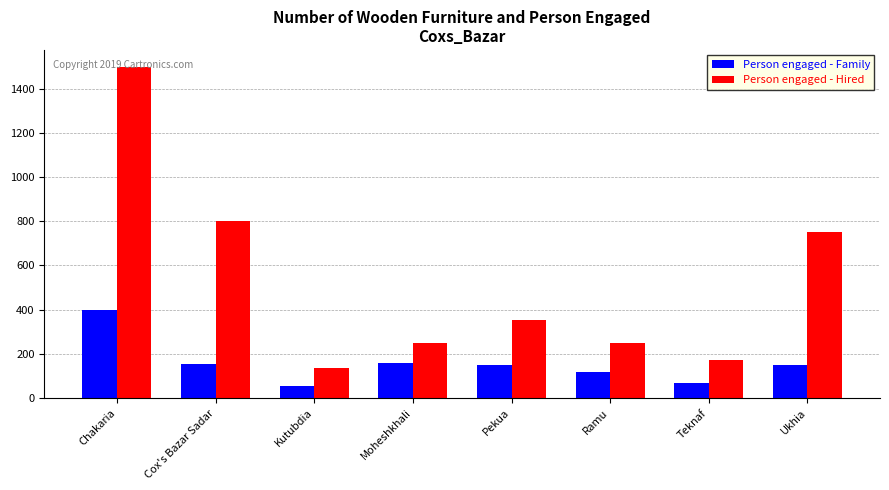

What is the value of the Person engaged - Hired bar at the 4th from the left?

250